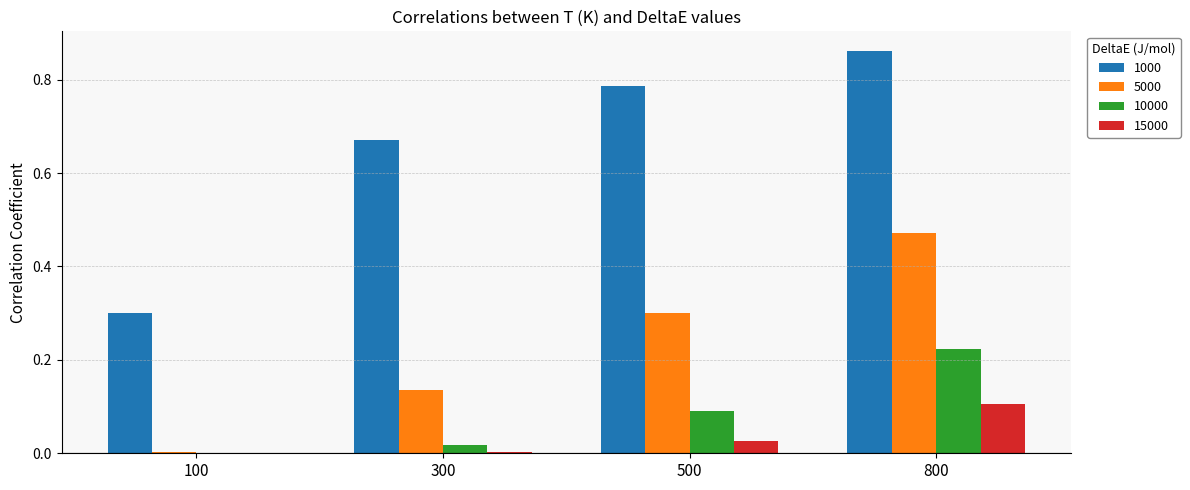

Is it true that 1000 equals 1.3 at 500?

False